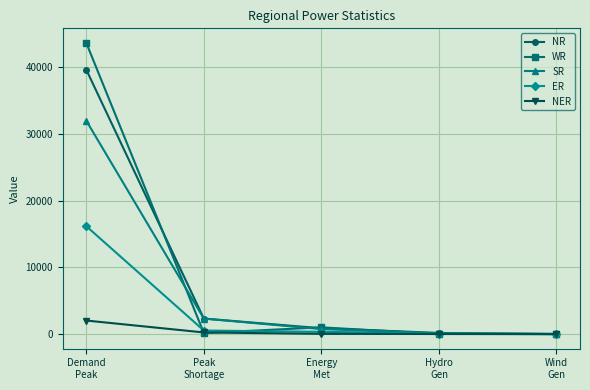

What is the total value across all series at Peak
Shortage?

5607